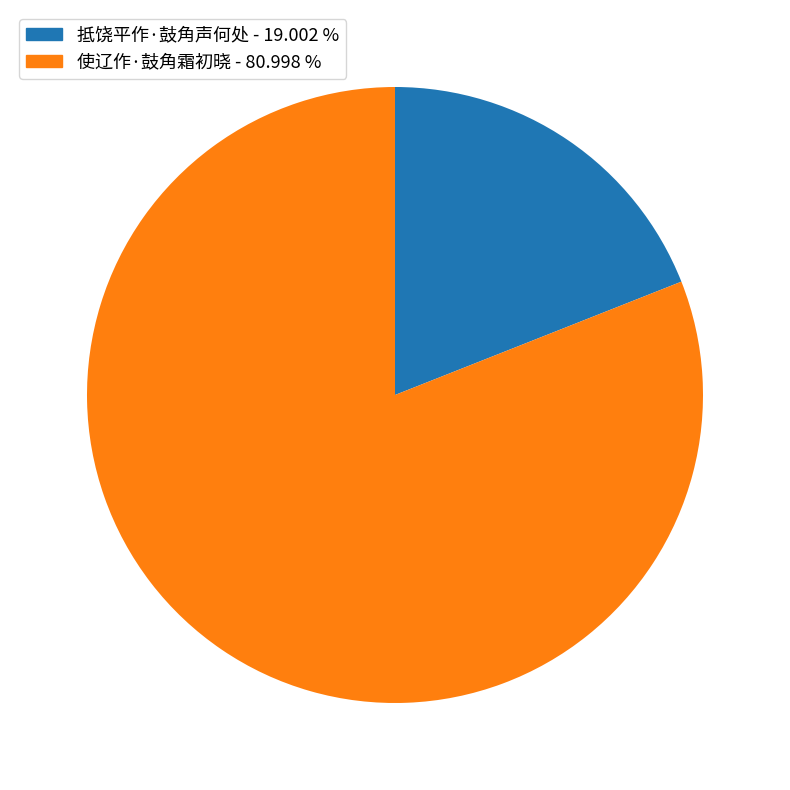

How many segments does this pie chart have?

2